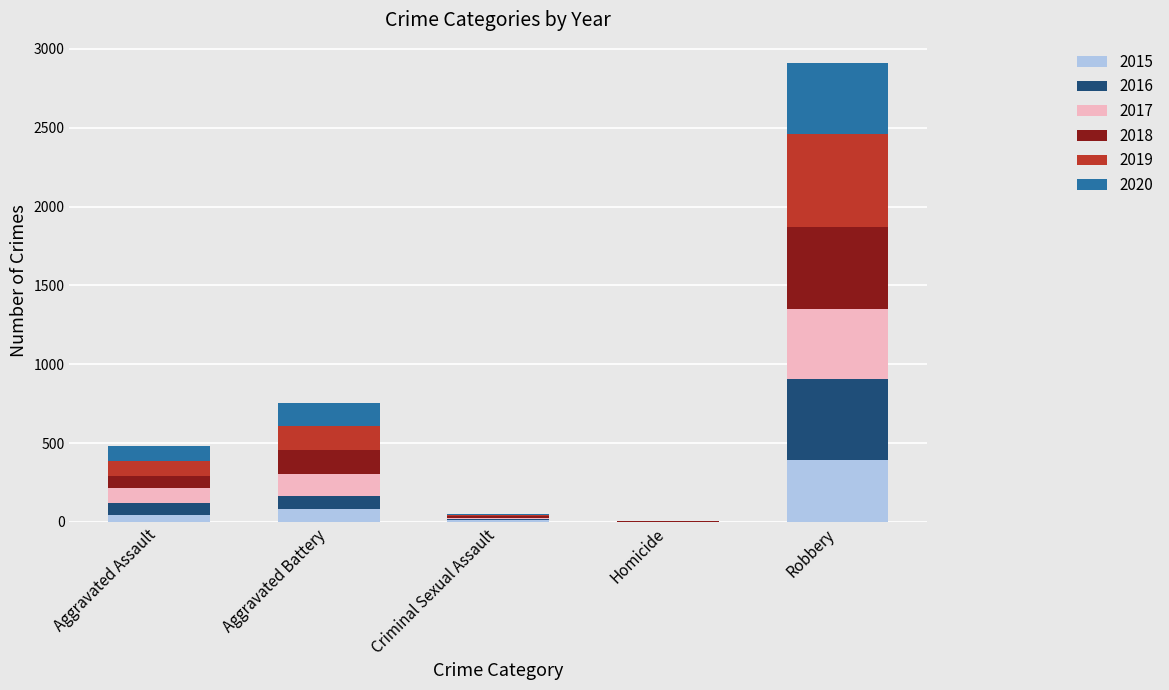

What is the highest value of the 2015 series?

395